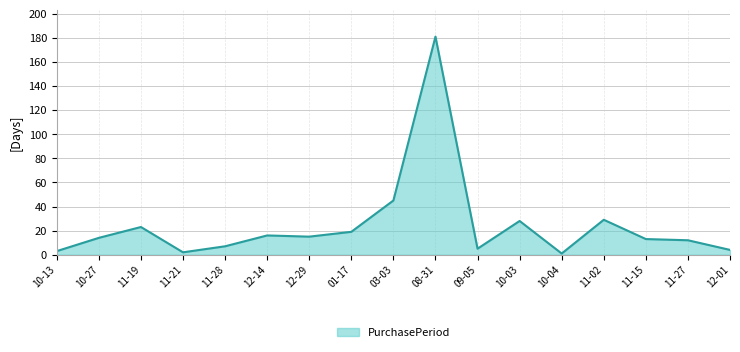

What is the difference between the maximum and minimum values?

180